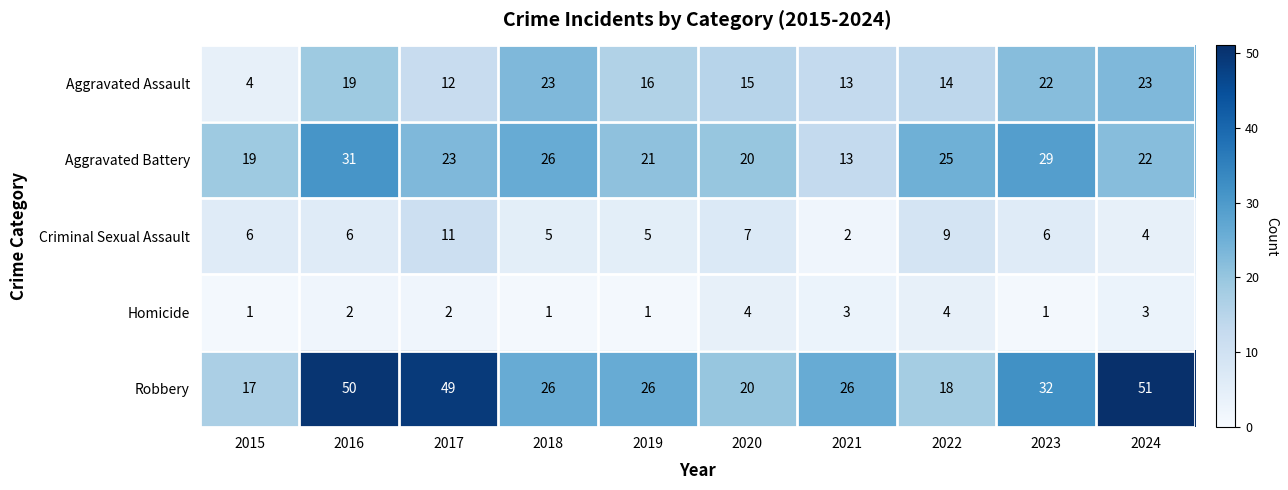

True or false: Aggravated Battery has a value of 13 at 2021.

True